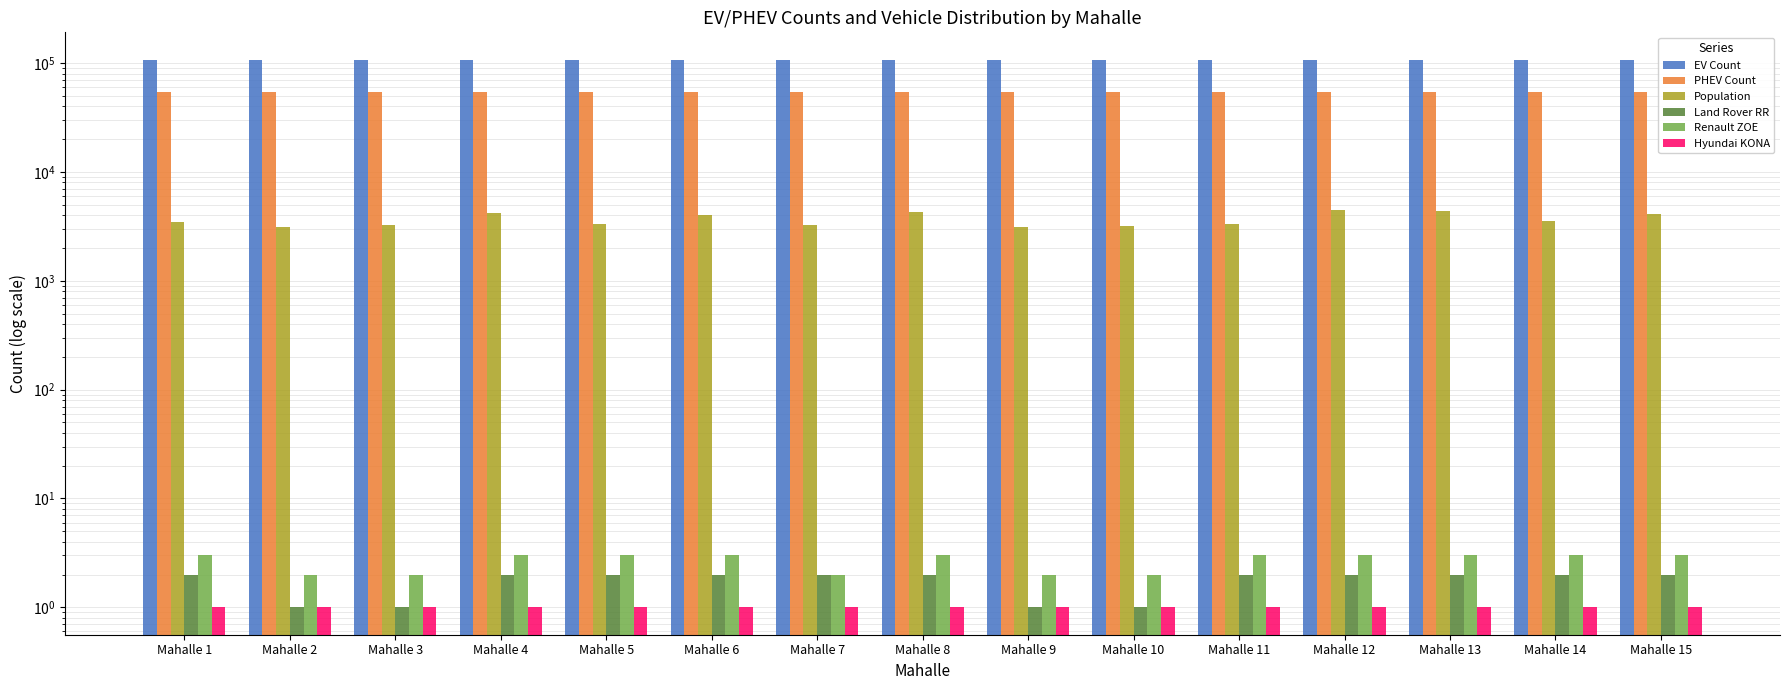

Rank the series at Mahalle 9 from lowest to highest value.

Land Rover RR, Hyundai KONA, Renault ZOE, Population, PHEV Count, EV Count